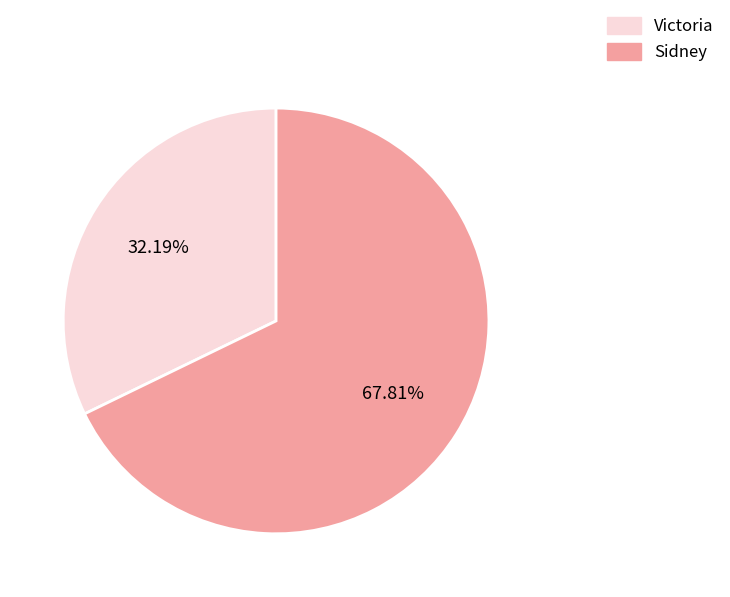

What percentage is NOT represented by Victoria?

67.8%